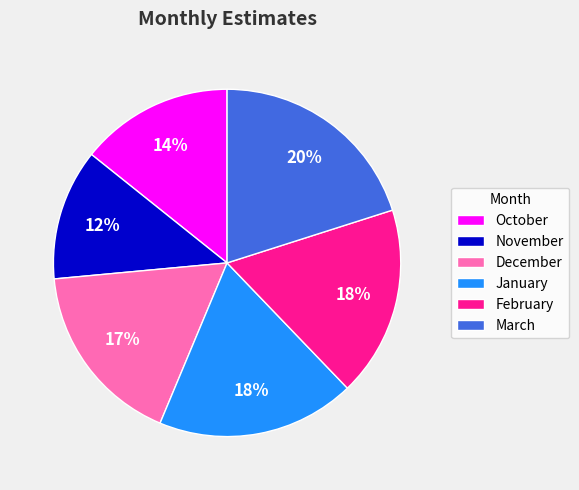

Is the sum of January and October greater than half?

No